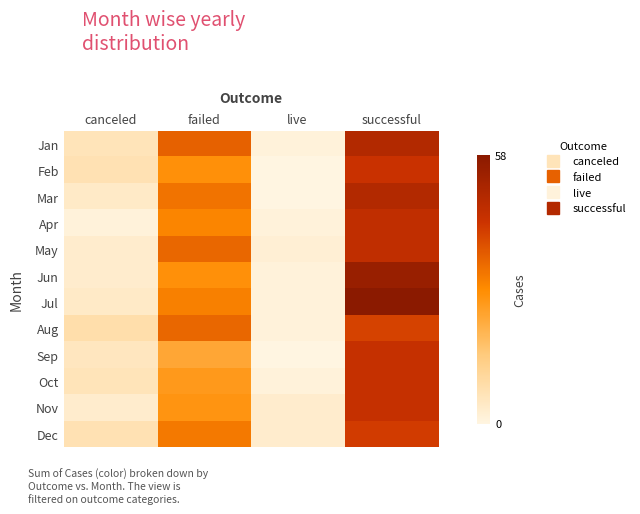

What is the total value across all series at canceled?

57